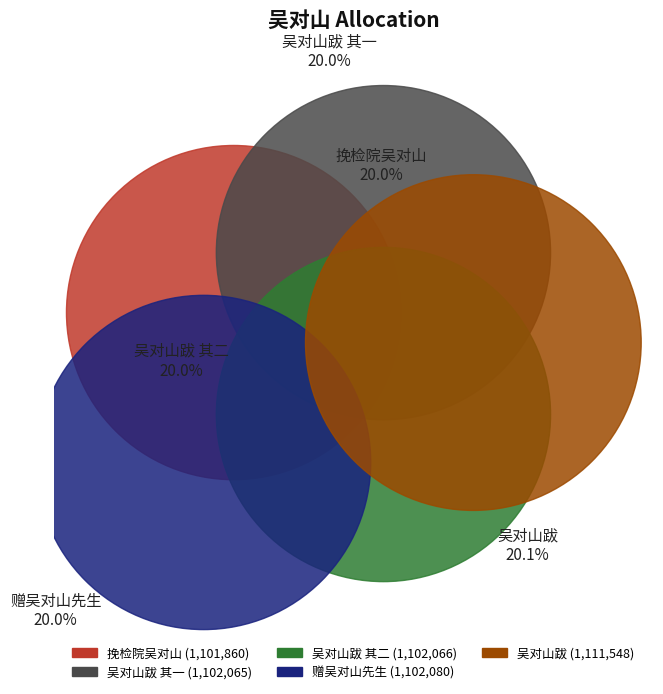

Is there any slice that represents more than half of the pie?

No